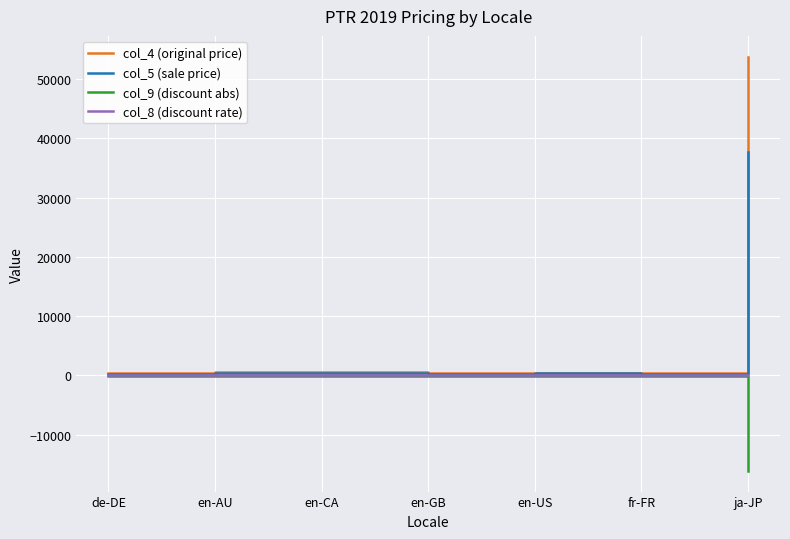

What is the smallest value displayed?

-16136.0